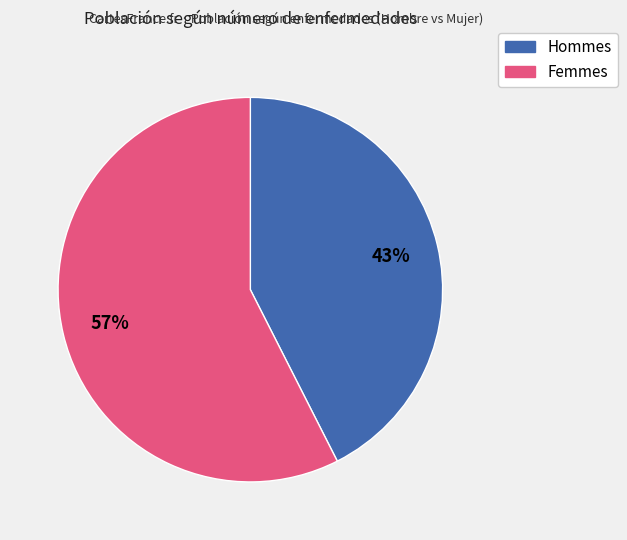

How many slices are in this pie chart?

2